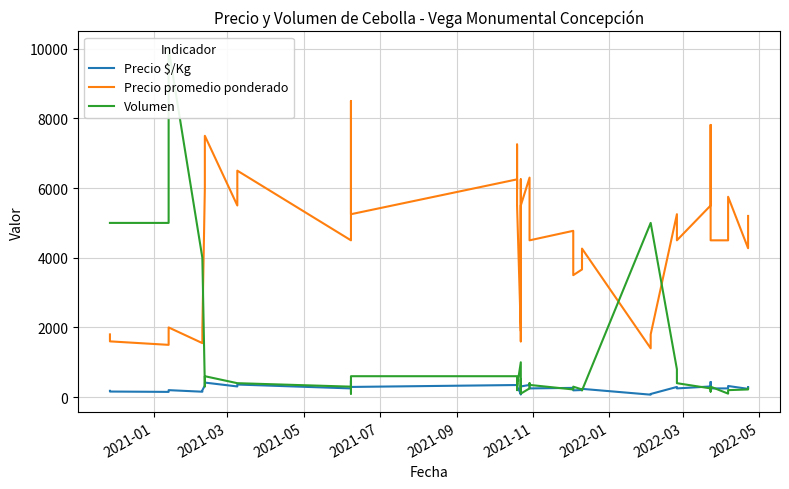

Rank the series at 2022-03 from highest to lowest value.

Precio promedio ponderado, Volumen, Precio $/Kg